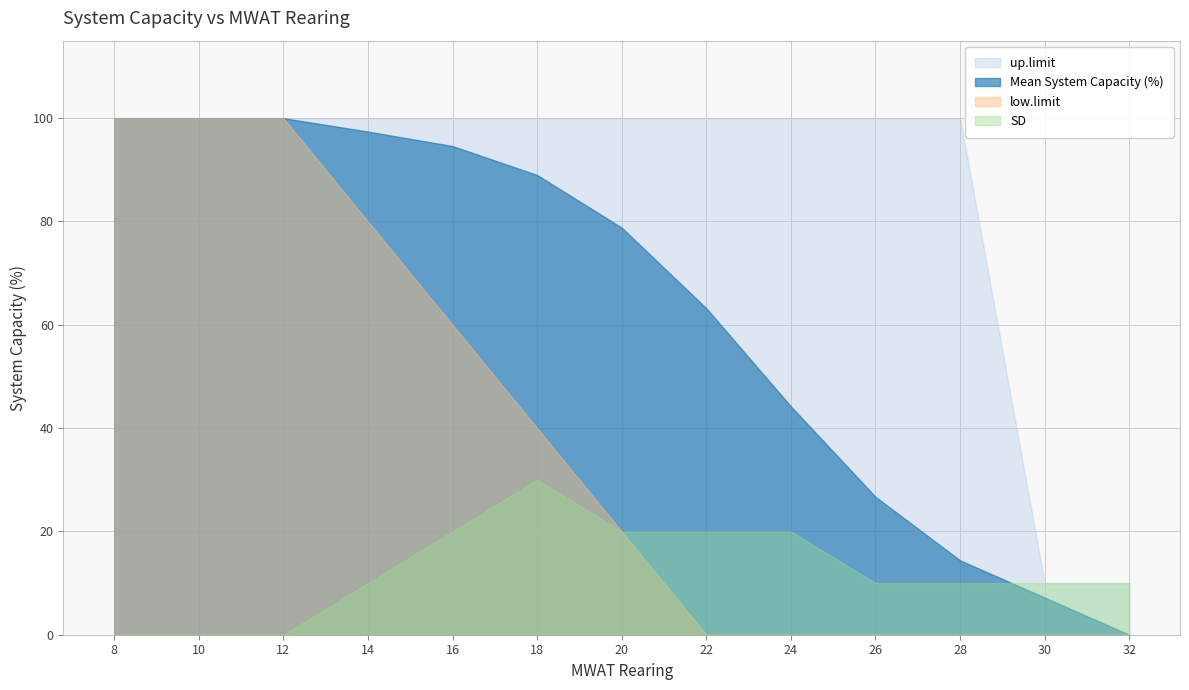

True or false: up.limit has more than 1 interior local peaks.

False